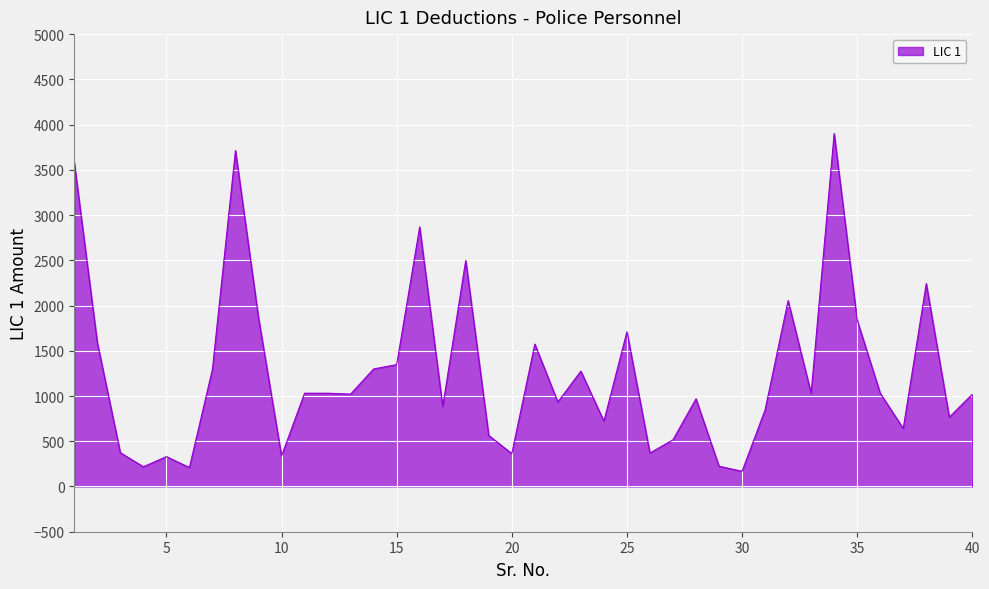

What is the greatest value displayed?

3901